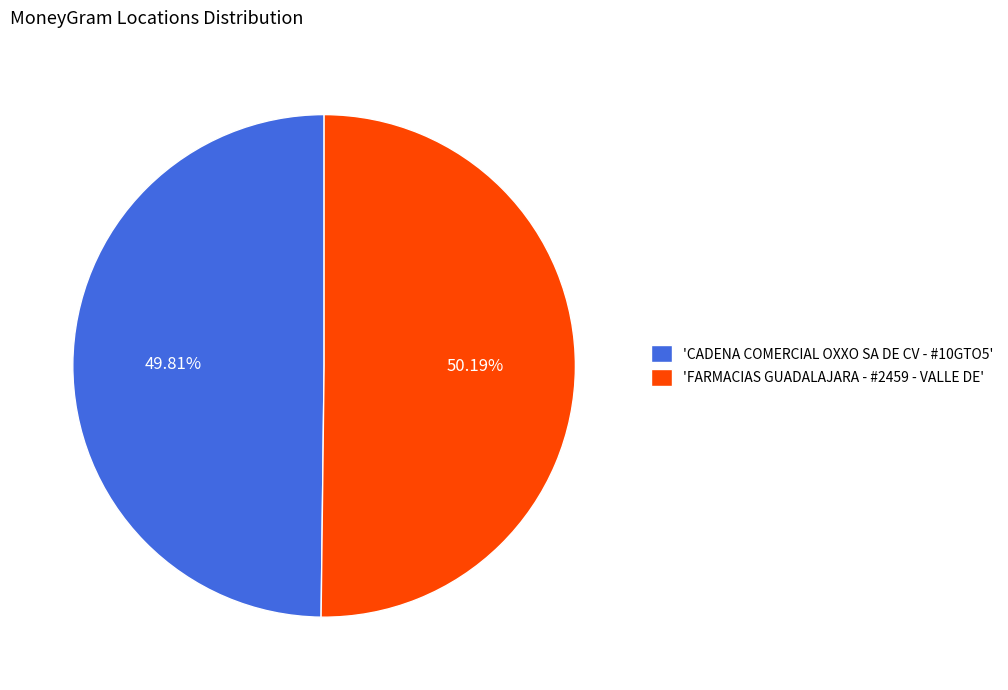

Does any single category account for the majority?

Yes